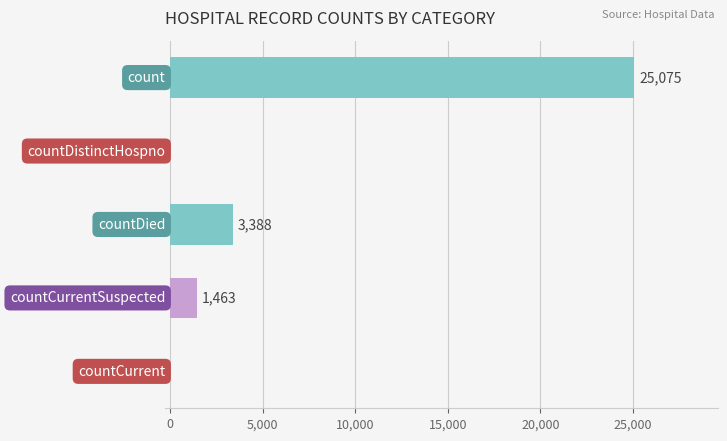

What is the greatest value displayed?

25075